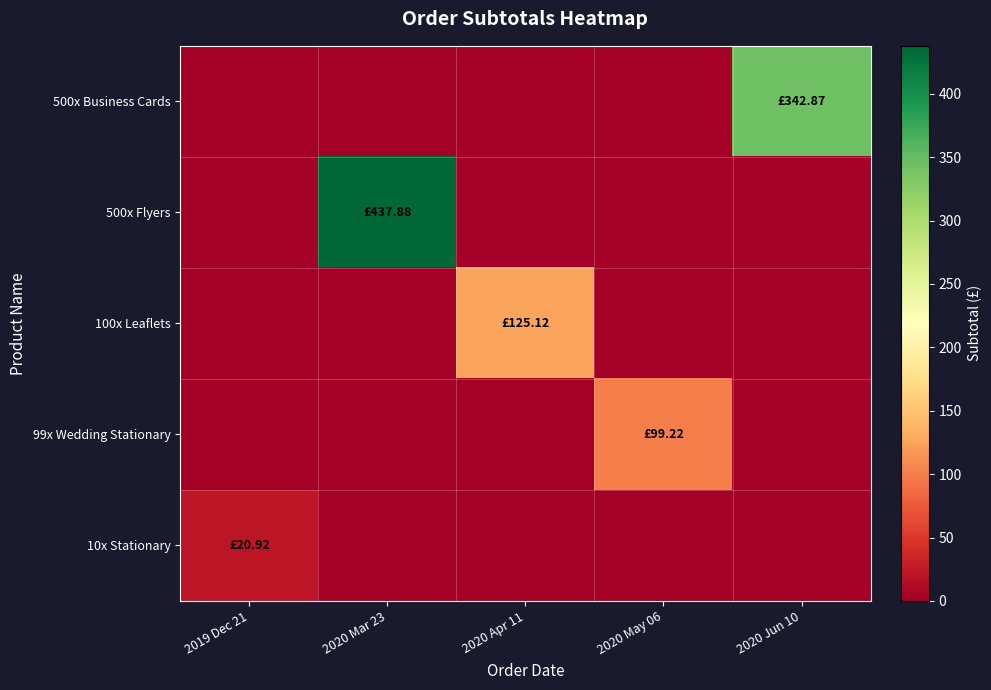

Reading left to right, transcribe all the data shown in this chart.

500x Business Cards: 2019 Dec 21=0.0	2020 Mar 23=0.0	2020 Apr 11=0.0	2020 May 06=0.0	2020 Jun 10=342.9
500x Flyers: 2019 Dec 21=0.0	2020 Mar 23=437.9	2020 Apr 11=0.0	2020 May 06=0.0	2020 Jun 10=0.0
100x Leaflets: 2019 Dec 21=0.0	2020 Mar 23=0.0	2020 Apr 11=125.1	2020 May 06=0.0	2020 Jun 10=0.0
99x Wedding Stationary: 2019 Dec 21=0.0	2020 Mar 23=0.0	2020 Apr 11=0.0	2020 May 06=99.2	2020 Jun 10=0.0
10x Stationary: 2019 Dec 21=20.9	2020 Mar 23=0.0	2020 Apr 11=0.0	2020 May 06=0.0	2020 Jun 10=0.0